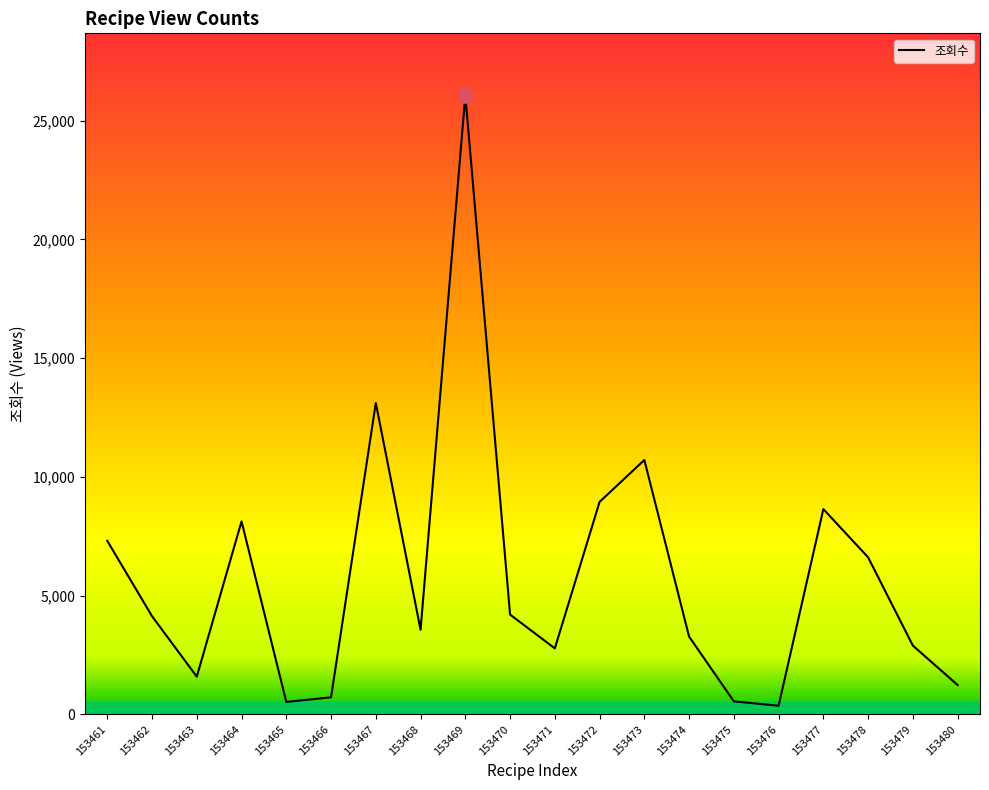

Approximately how many times larger is the value at 153463 compared to 153476?

4.4